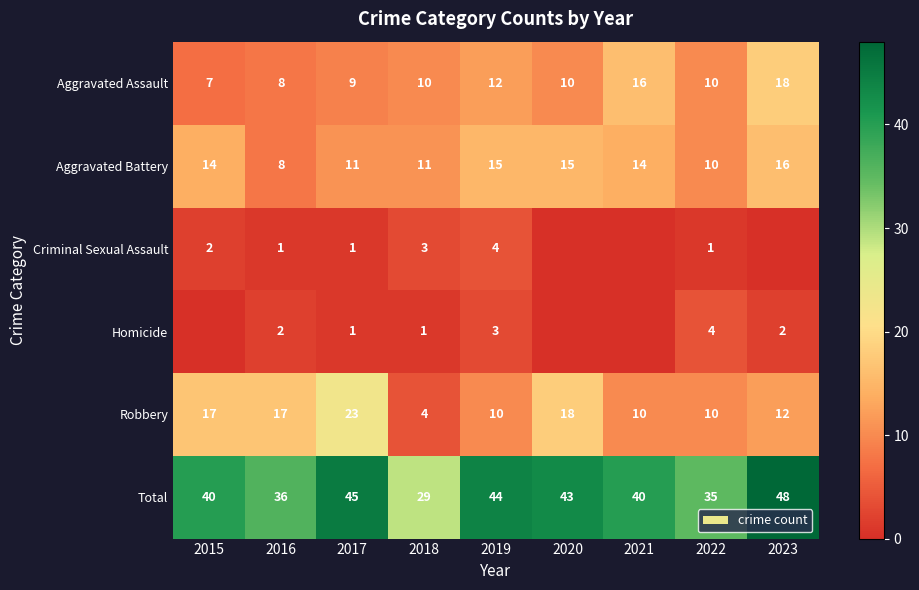

Rank the series at 2019 from lowest to highest value.

Homicide, Criminal Sexual Assault, Robbery, Aggravated Assault, Aggravated Battery, Total